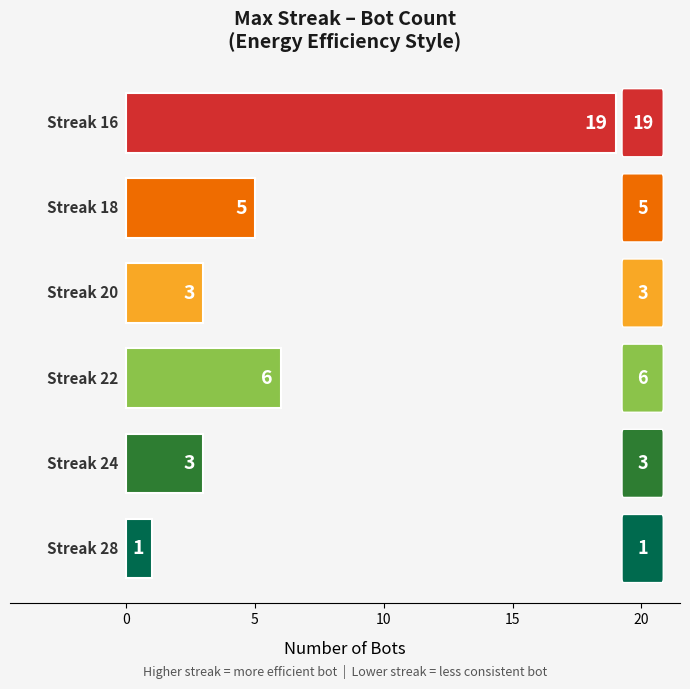

Count the number of categories in the chart.

6